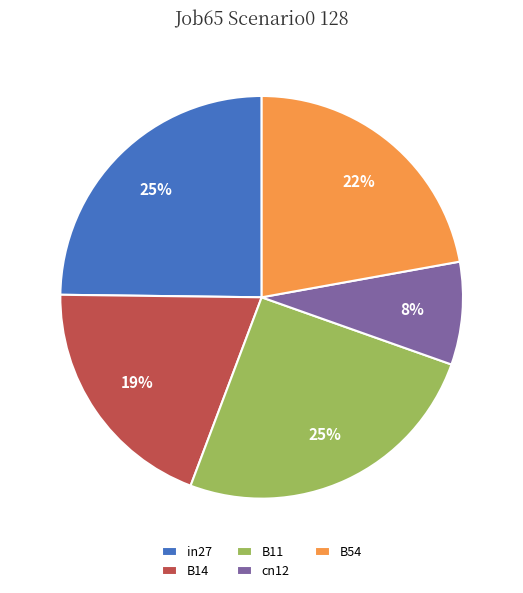

To the nearest percent, what percentage of the pie is B14?

19%